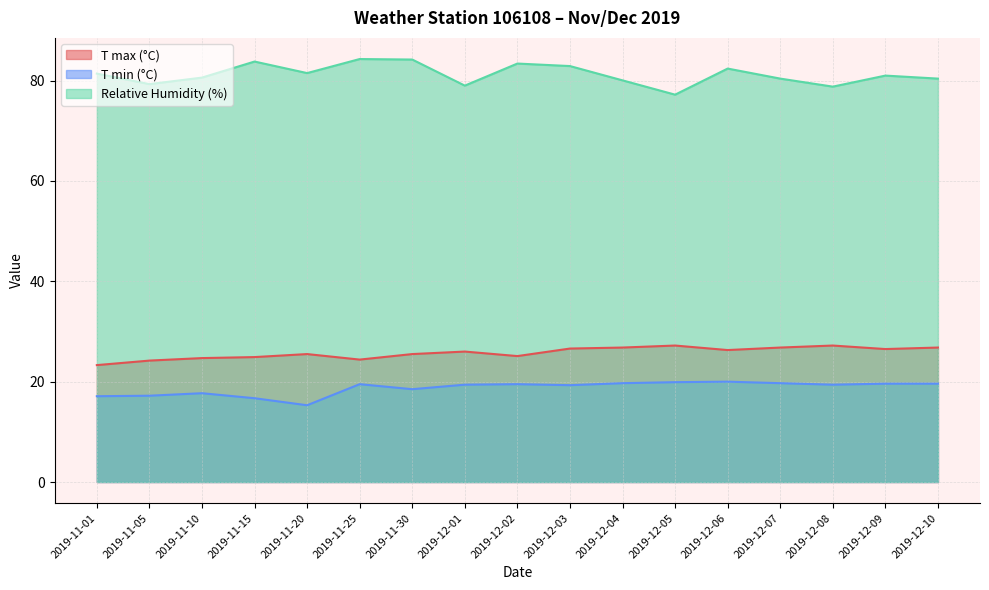

How many values in the T min (°C) series exceed 19?

11